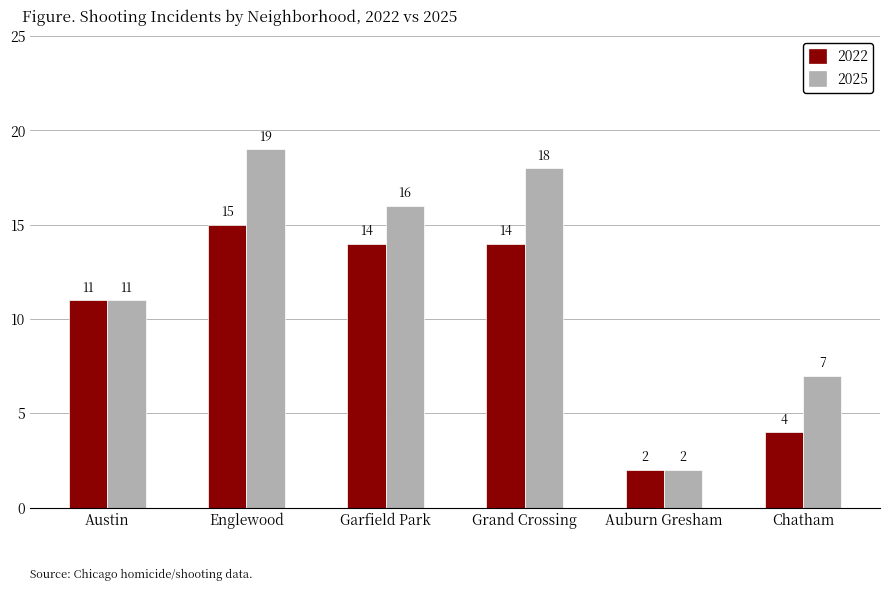

How many data points in 2025 are less than 16?

3